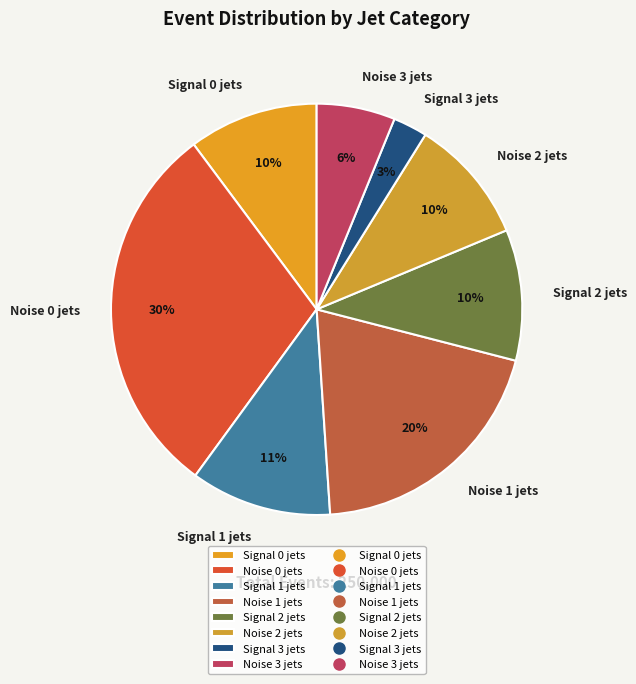

Is there a majority slice in this chart?

No